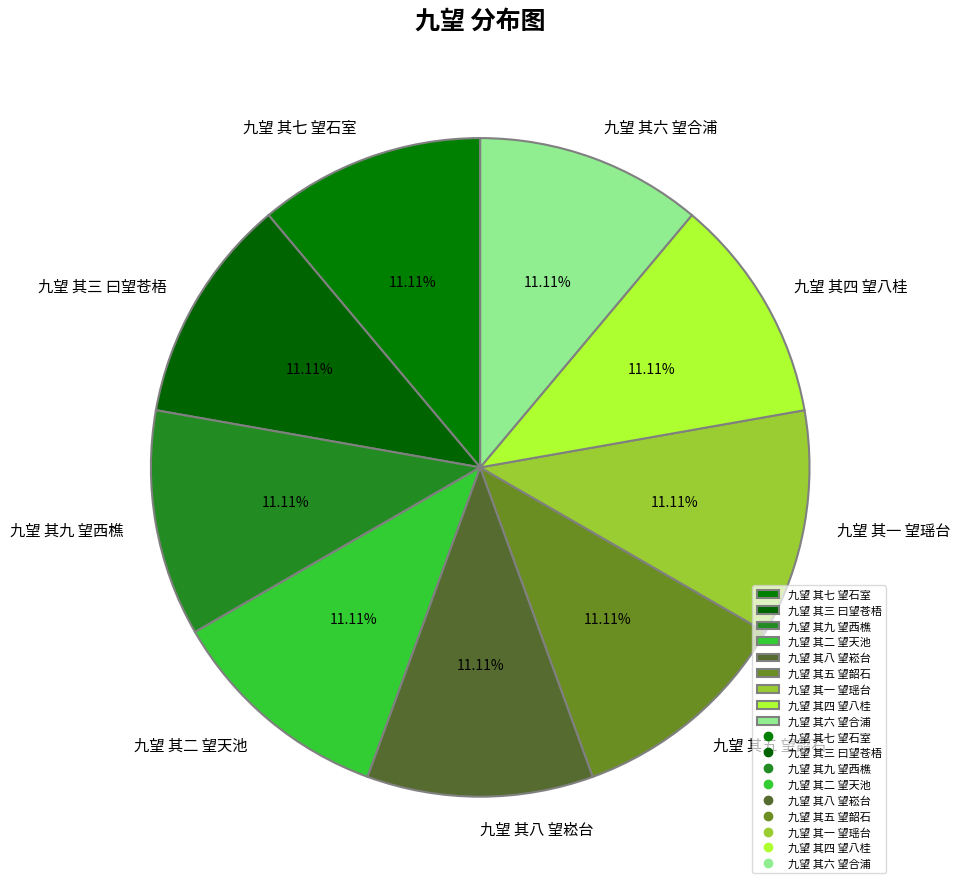

Count the number of slices in the pie.

9